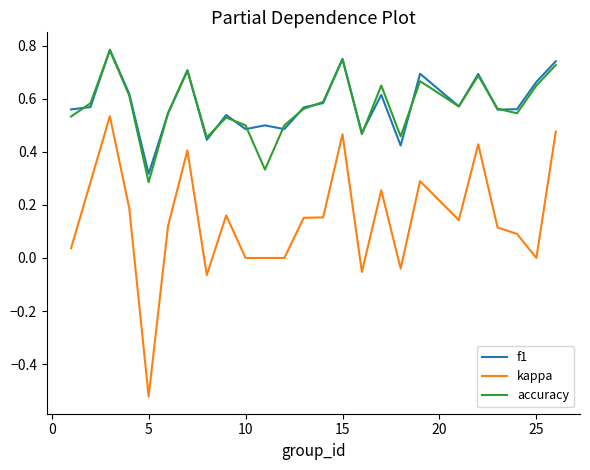

Which series has the widest spread of values?

kappa